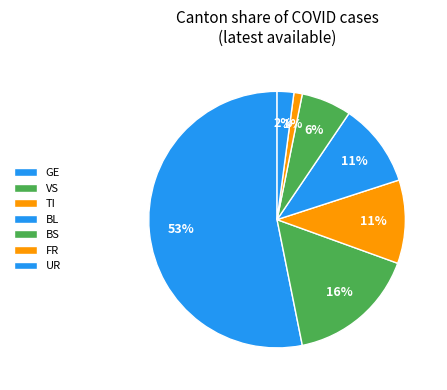

Is GE the majority of the pie?

Yes